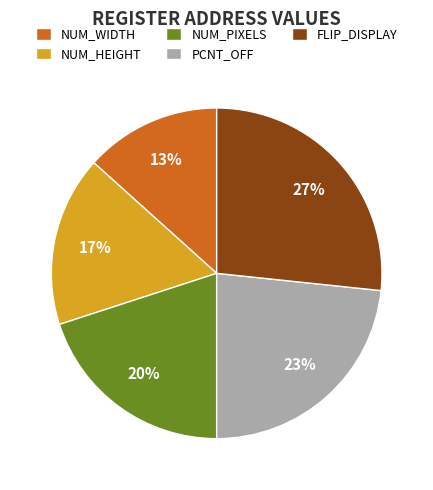

Approximately how many times larger is the value at NUM_PIXELS compared to PCNT_OFF?

0.9